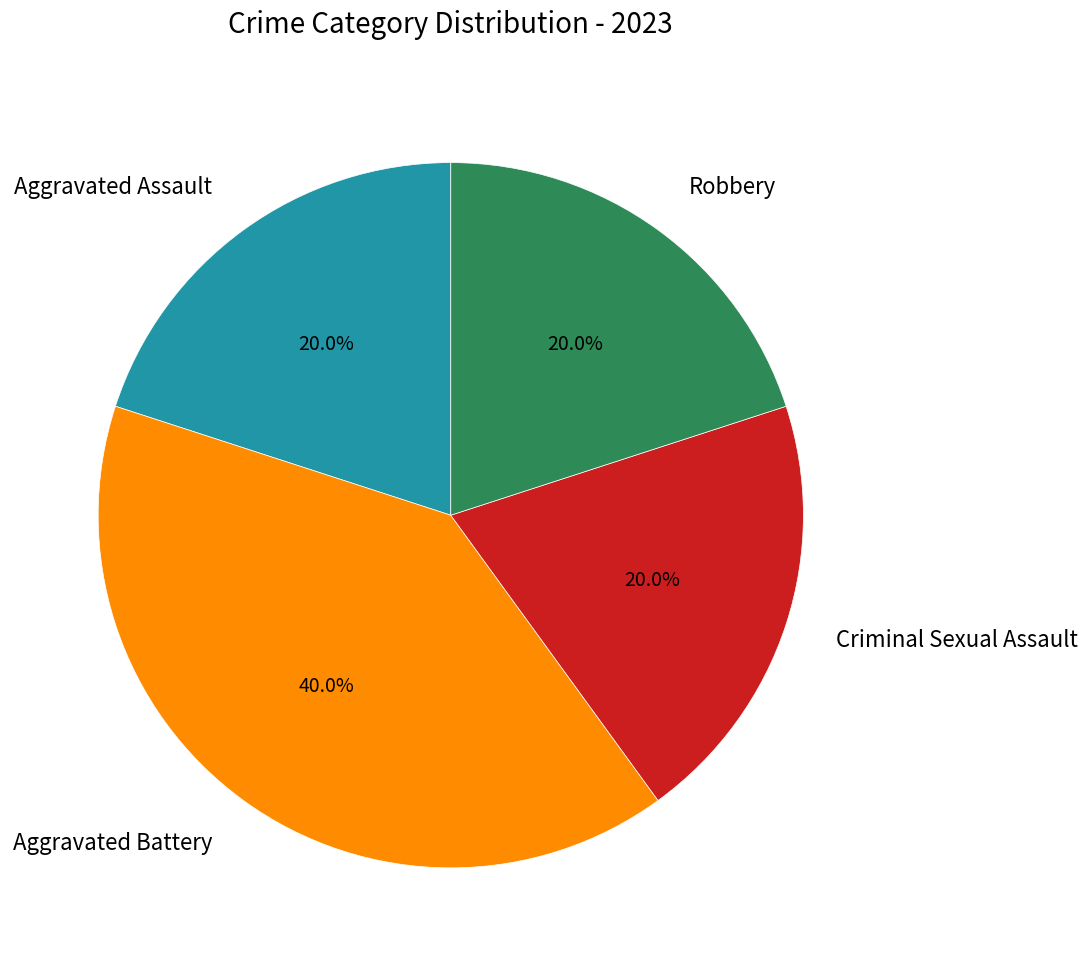

To the nearest percent, what is the average slice percentage?

25%